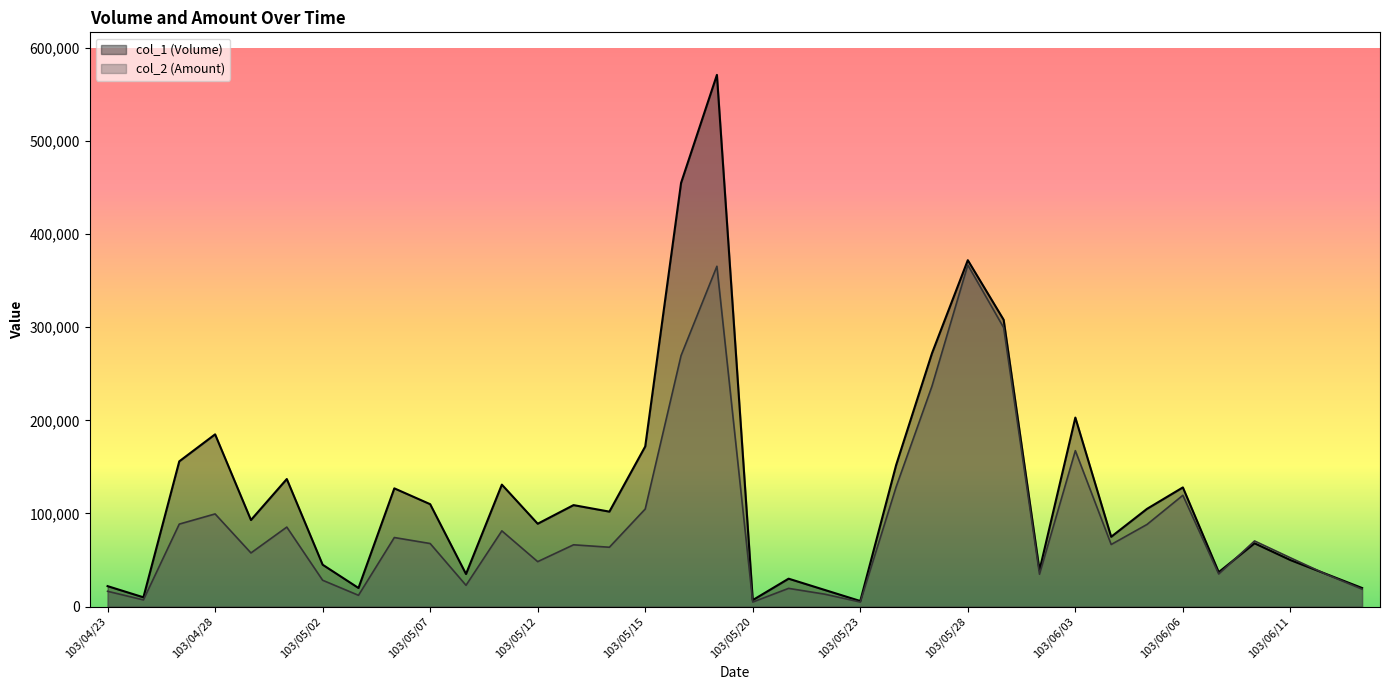

What is the maximum value for col_2 (Amount)?

366850